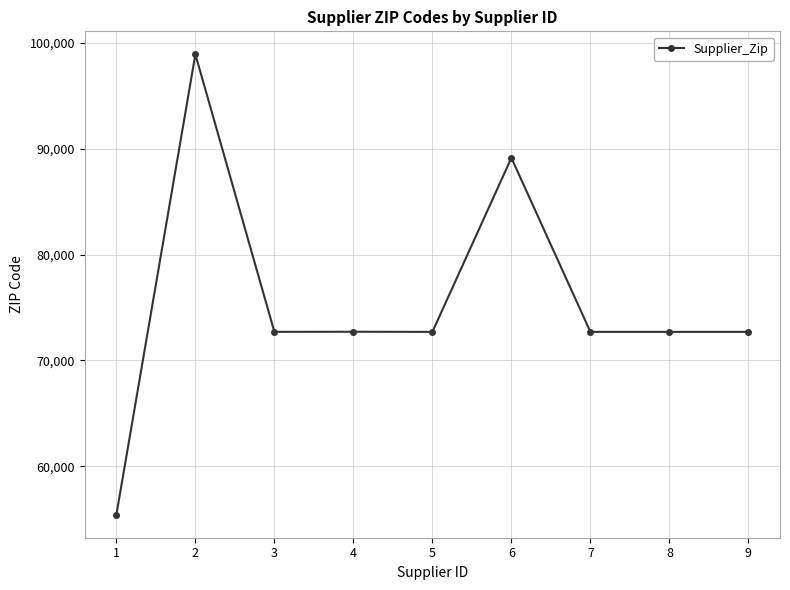

What is the value of the 5th point from the left?

72701